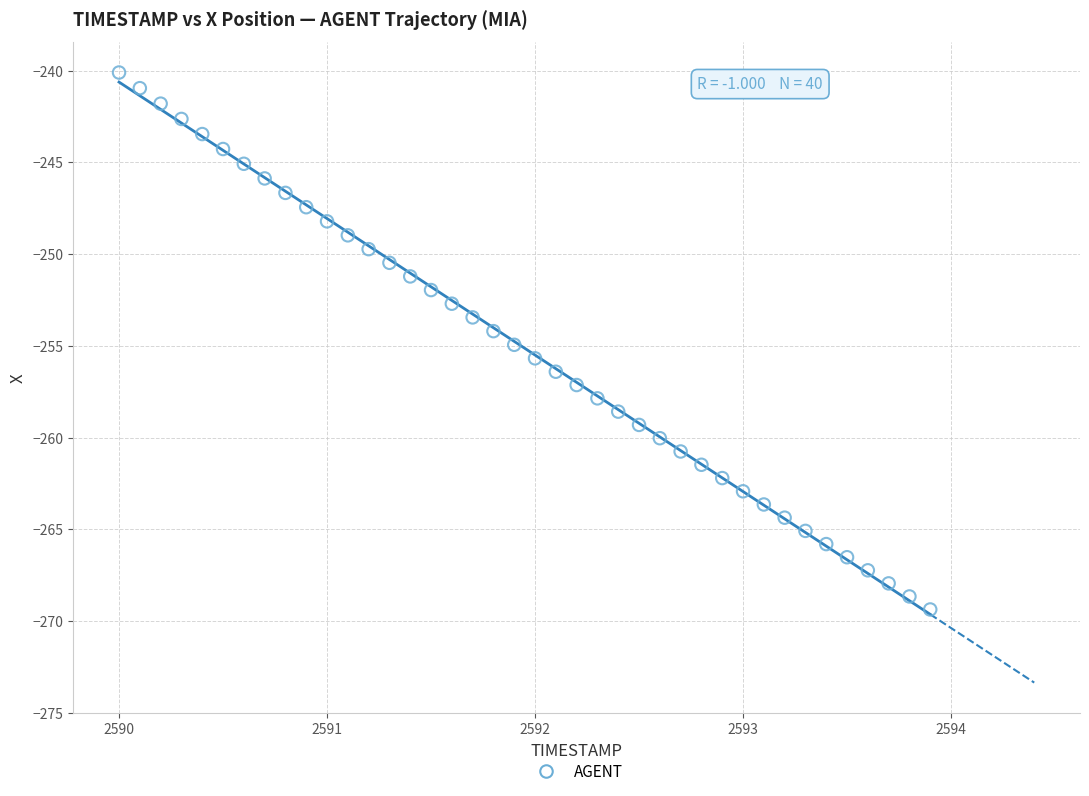

What is the range of X values (max minus min)?

3.9